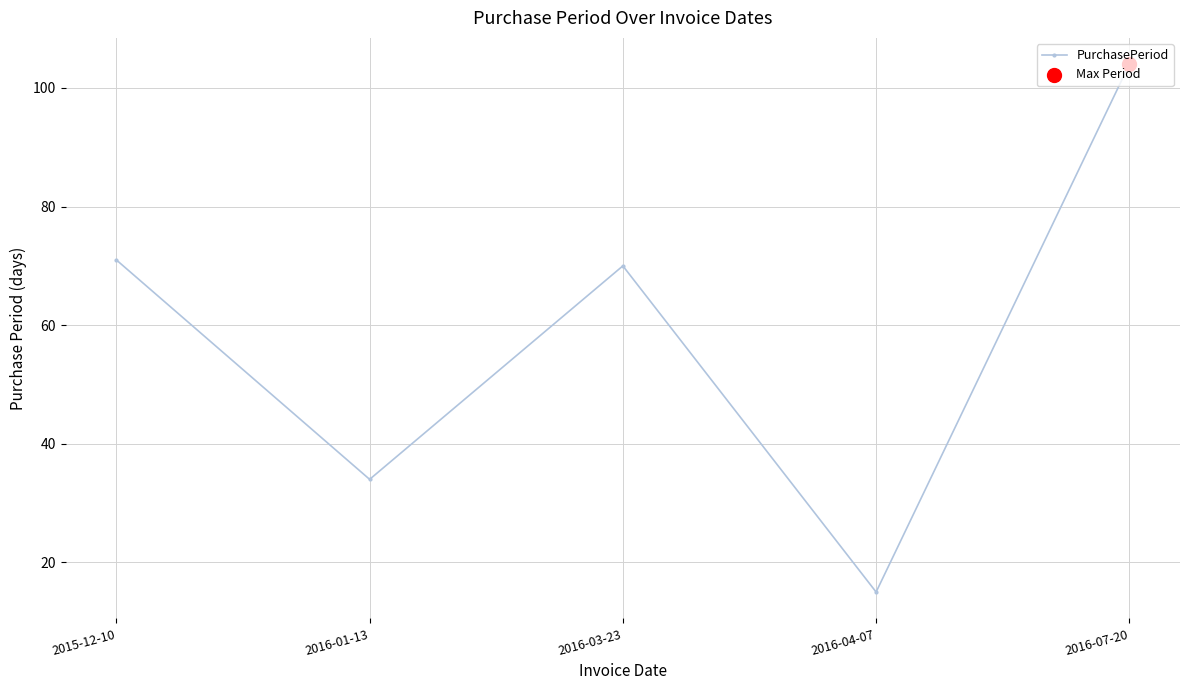

What is the change in value from 2016-01-13 to 2016-04-07?

-19